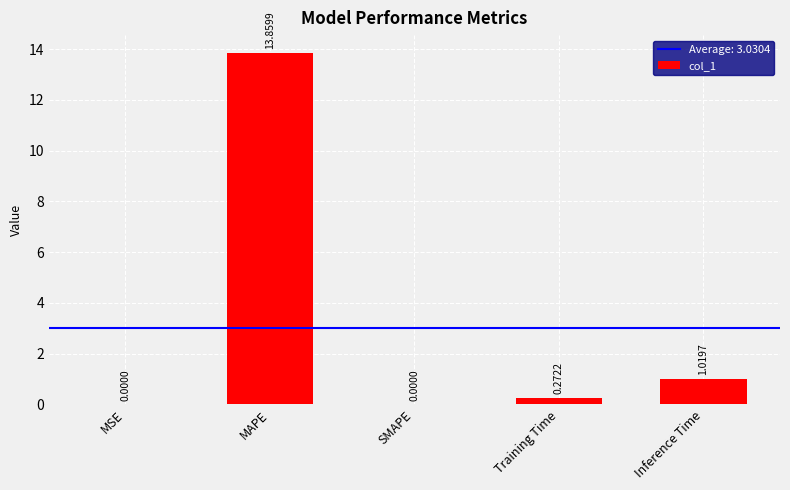

Which category has the highest value across all series?

MAPE